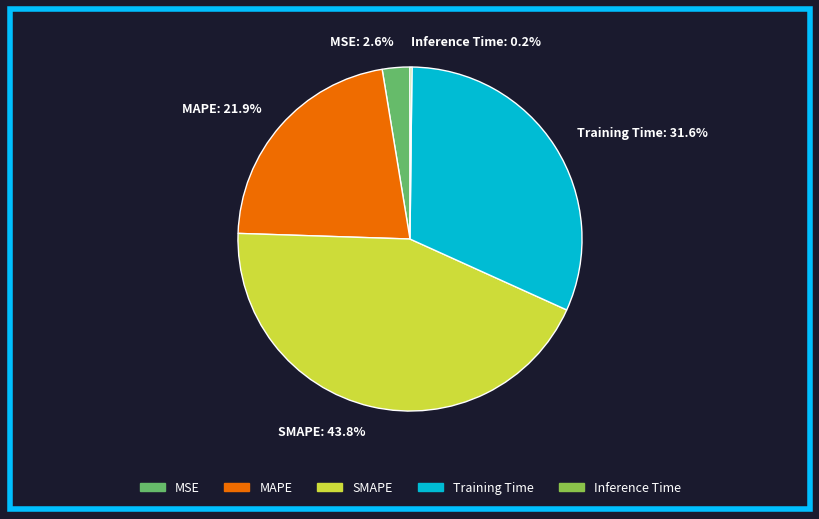

To the nearest percent, what portion does MAPE represent?

22%